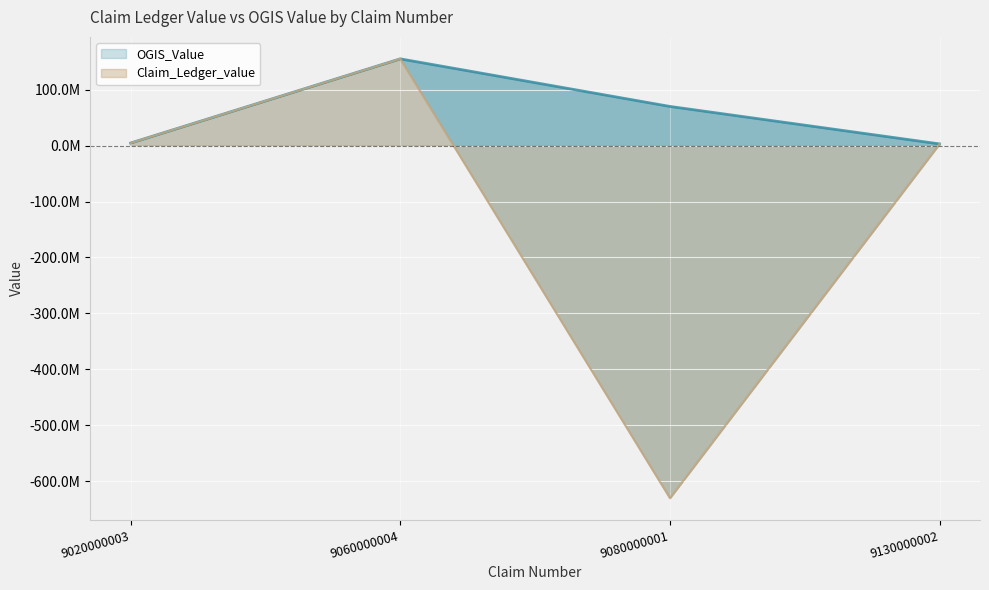

At how many categories does at least one series exceed -367289719?

4